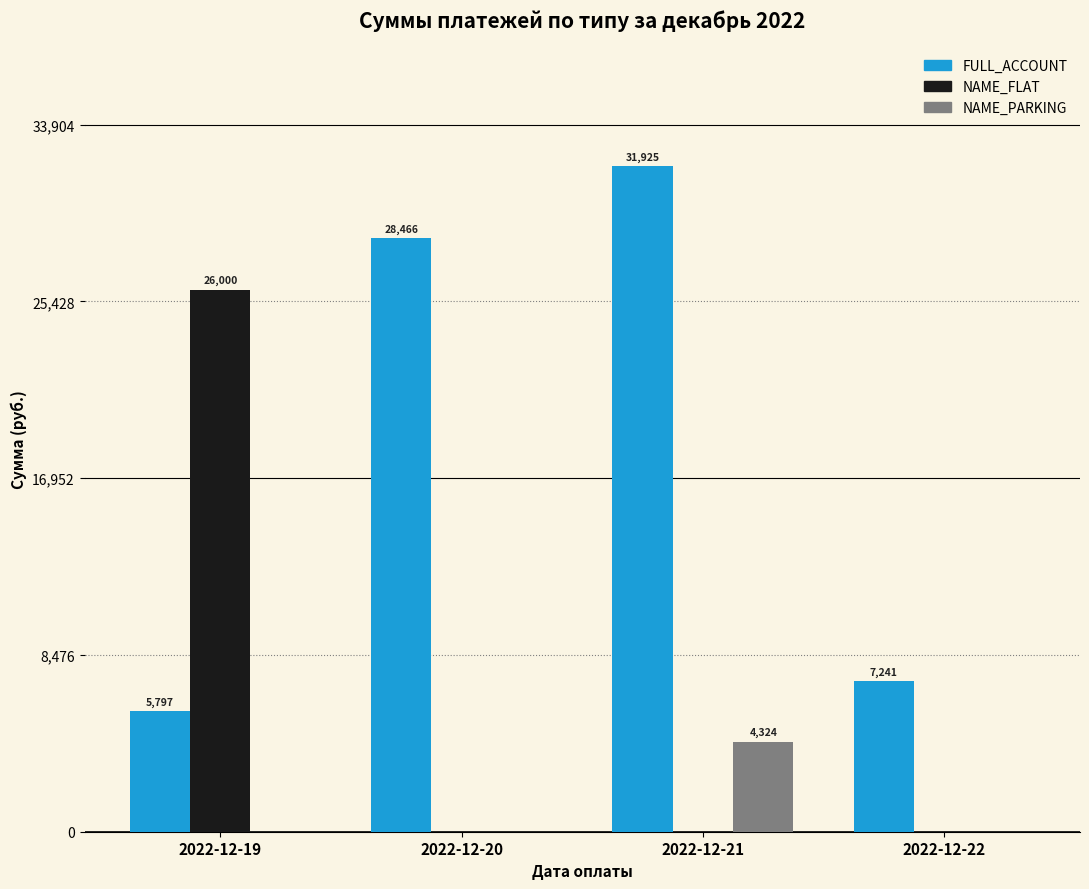

The NAME_FLAT series shows 0.0 at 2022-12-22. True or false?

True